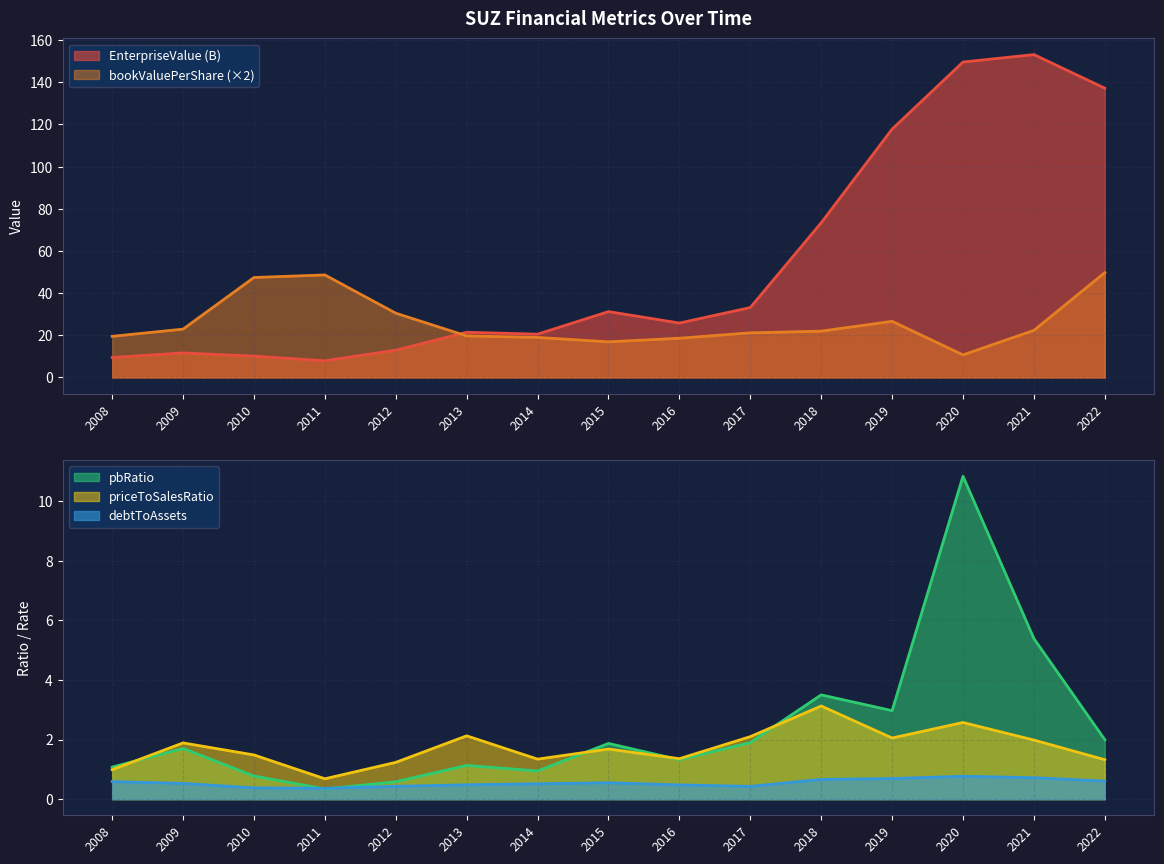

What is the difference between the priceToSalesRatio values at 2011 and 2019?

1.4